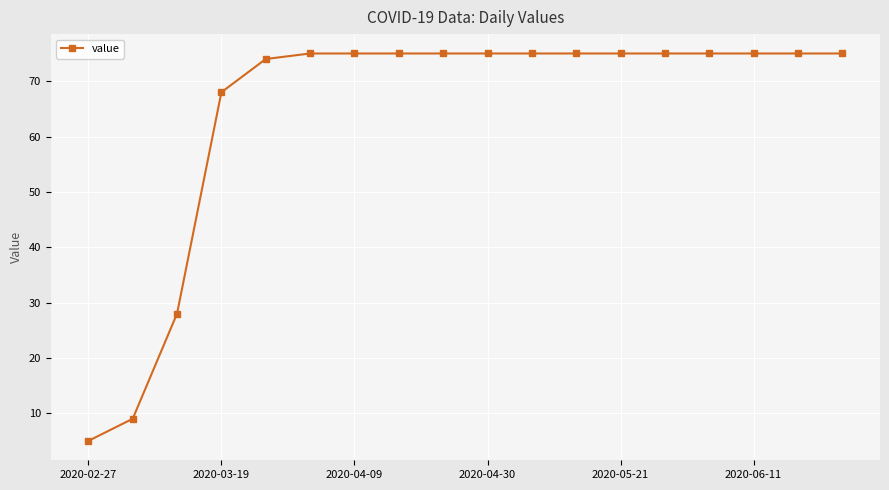

What is the smallest value displayed?

5